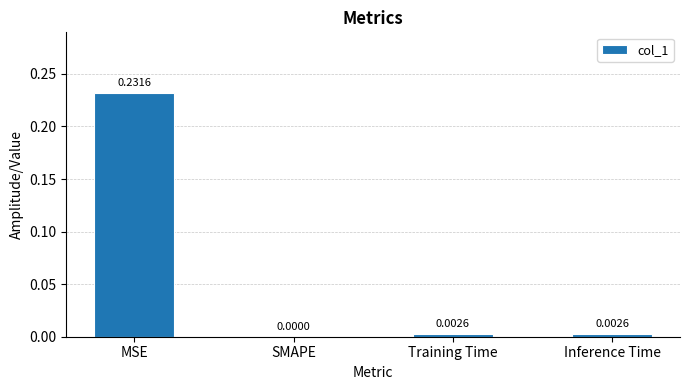

Between SMAPE and MSE, which is larger?

MSE